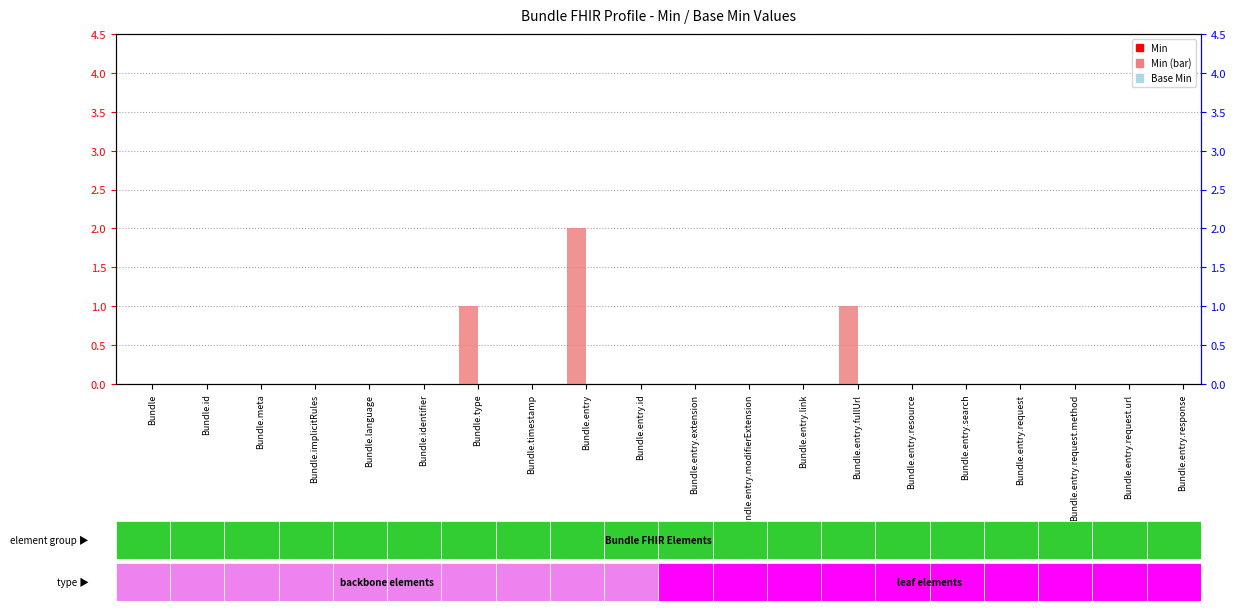

Reading left to right, transcribe all the data shown in this chart.

Min: Bundle=0	Bundle.id=0	Bundle.meta=0	Bundle.implicitRules=0	Bundle.language=0	Bundle.identifier=0	Bundle.type=1	Bundle.timestamp=0	Bundle.entry=2	Bundle.entry.id=0	Bundle.entry.extension=0	Bundle.entry.modifierExtension=0	Bundle.entry.link=0	Bundle.entry.fullUrl=1	Bundle.entry.resource=0	Bundle.entry.search=0	Bundle.entry.request=0	Bundle.entry.request.method=0	Bundle.entry.request.url=0	Bundle.entry.response=0
Base Min: Bundle=0	Bundle.id=0	Bundle.meta=0	Bundle.implicitRules=0	Bundle.language=0	Bundle.identifier=0	Bundle.type=0	Bundle.timestamp=0	Bundle.entry=0	Bundle.entry.id=0	Bundle.entry.extension=0	Bundle.entry.modifierExtension=0	Bundle.entry.link=0	Bundle.entry.fullUrl=0	Bundle.entry.resource=0	Bundle.entry.search=0	Bundle.entry.request=0	Bundle.entry.request.method=0	Bundle.entry.request.url=0	Bundle.entry.response=0